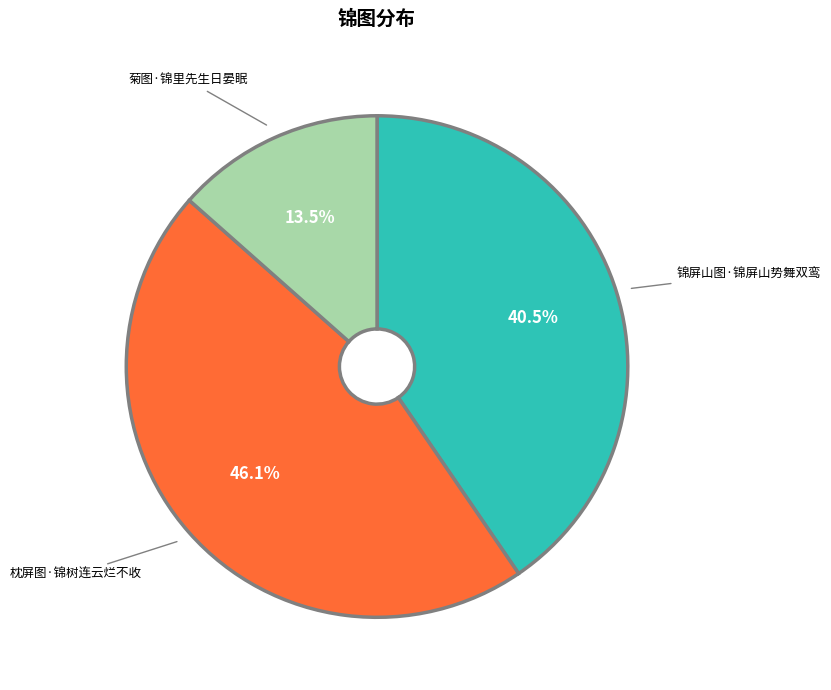

Which category has the biggest portion of the pie?

枕屏图·锦树连云烂不收